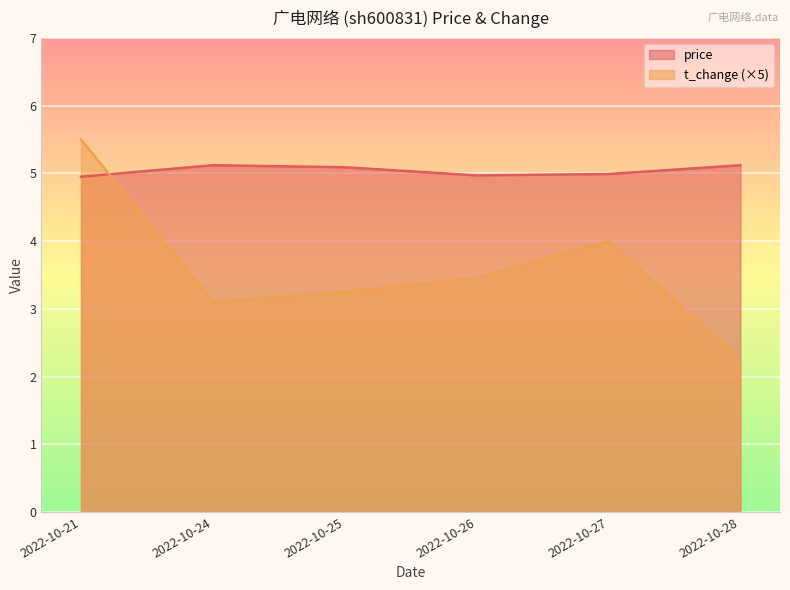

Between 2022-10-24 and 2022-10-26, which series saw the biggest shift?

t_change (×5)